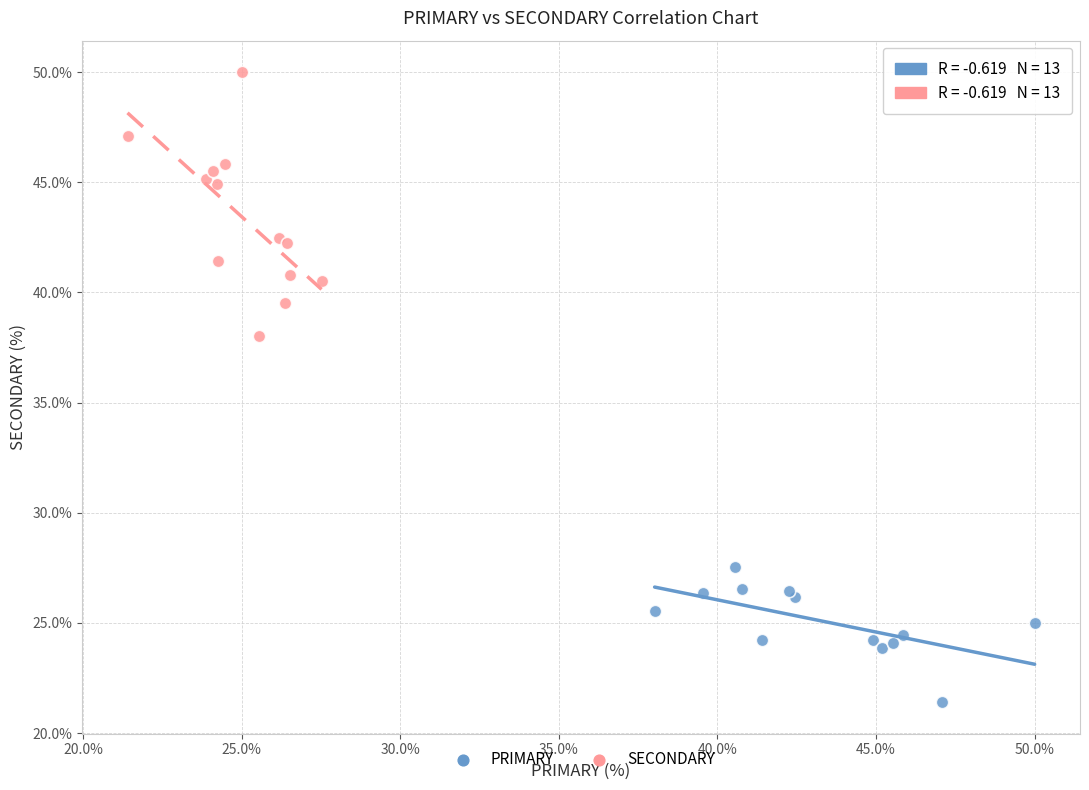

What are all the series names shown in the legend?

PRIMARY, SECONDARY